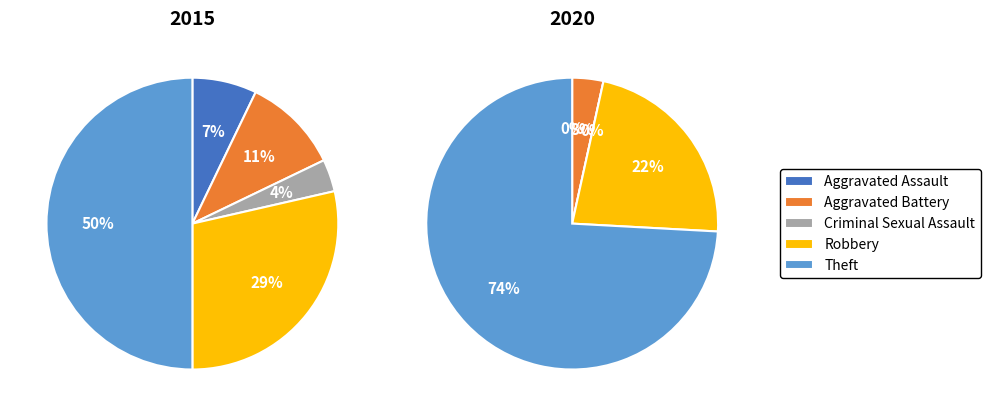

What percentage is the Robbery slice, to the nearest percent?

29%